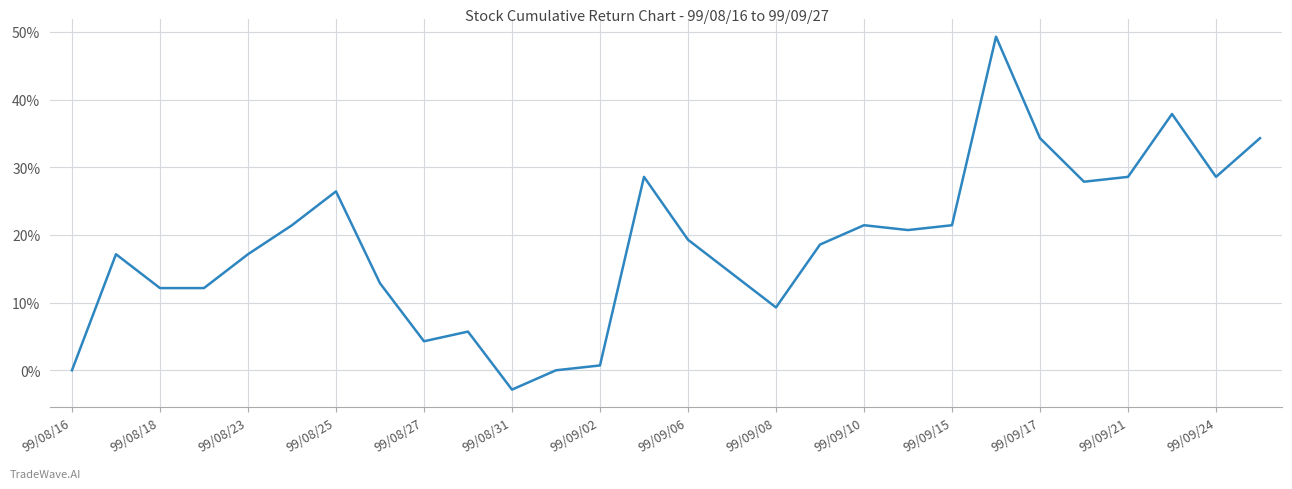

What is the minimum value shown in the chart?

-2.9